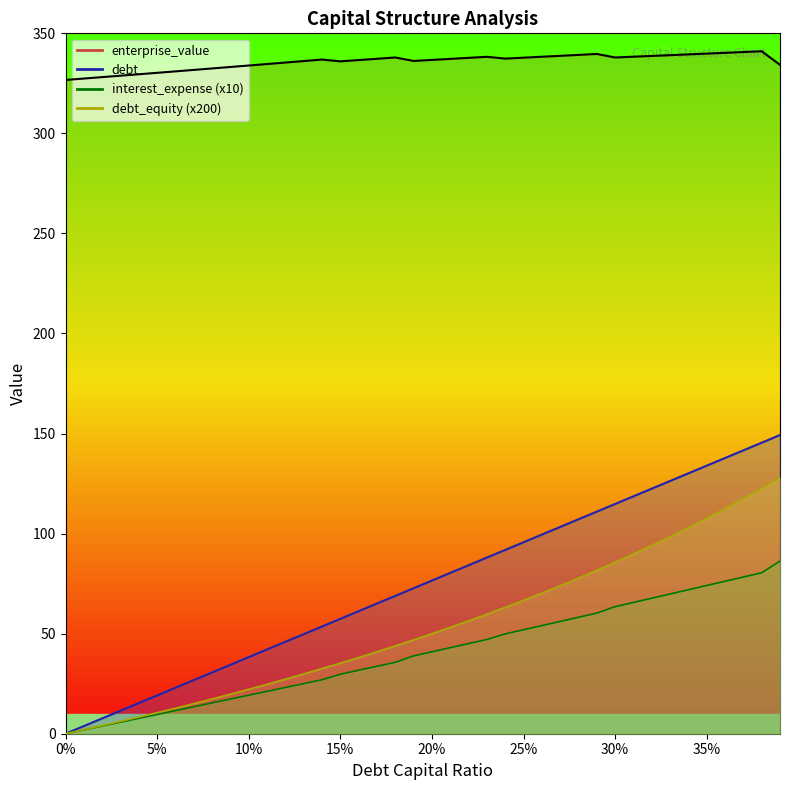

True or false: debt and enterprise_value intersect in this chart.

False